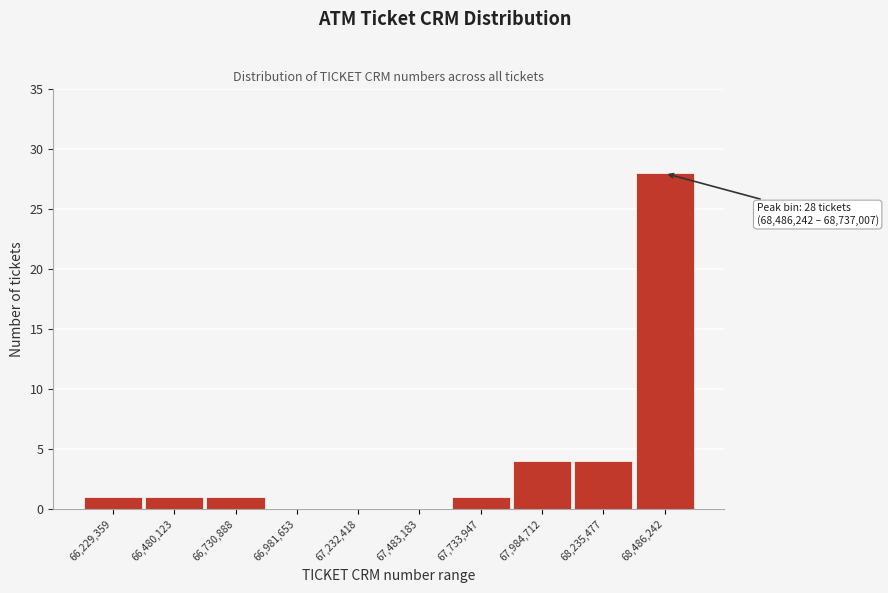

Reading left to right, what are all the values shown in this chart?

66,229,359=1	66,480,123=1	66,730,888=1	66,981,653=0	67,232,418=0	67,483,183=0	67,733,947=1	67,984,712=4	68,235,477=4	68,486,242=28